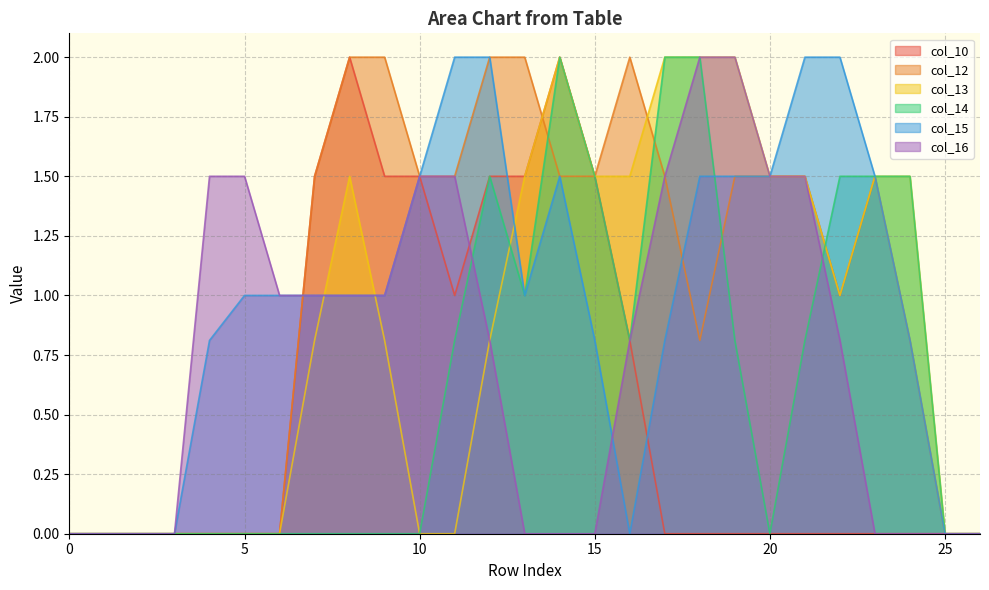

Does the chart display data point markers on the line(s)?

No